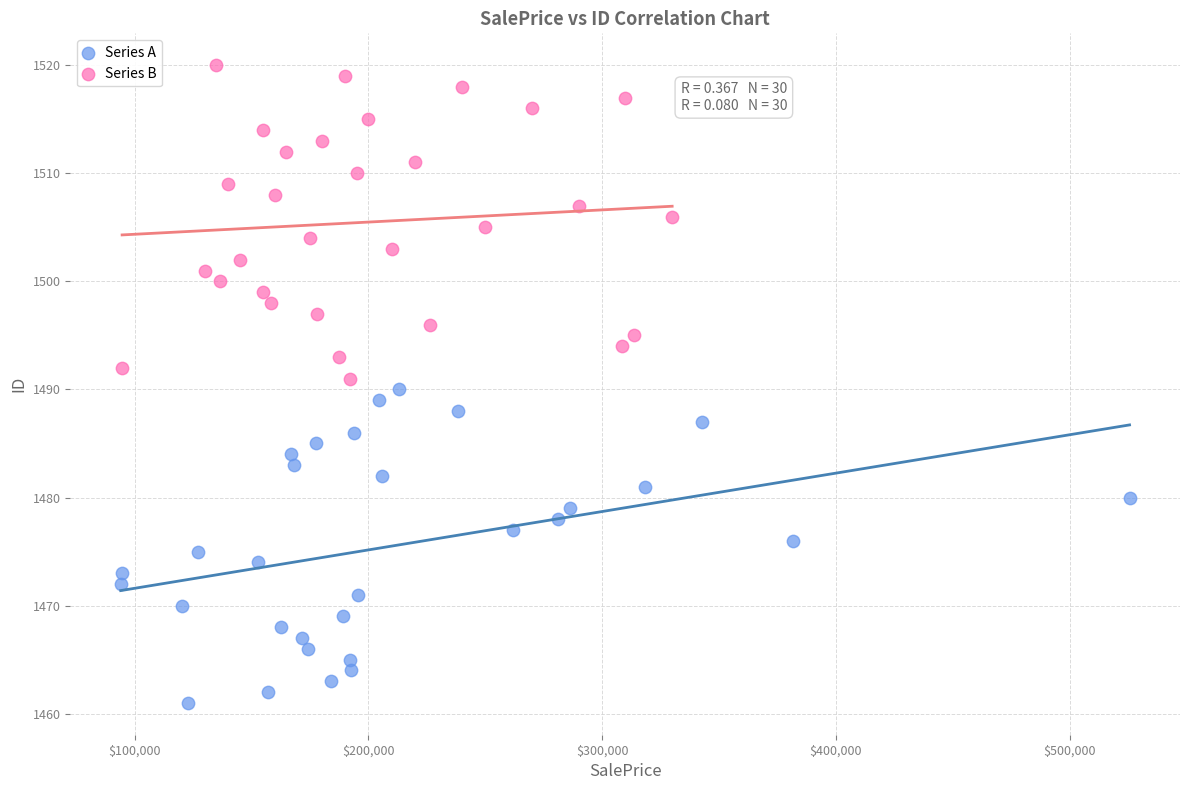

What are all the series names shown in the legend?

Series A, Series B